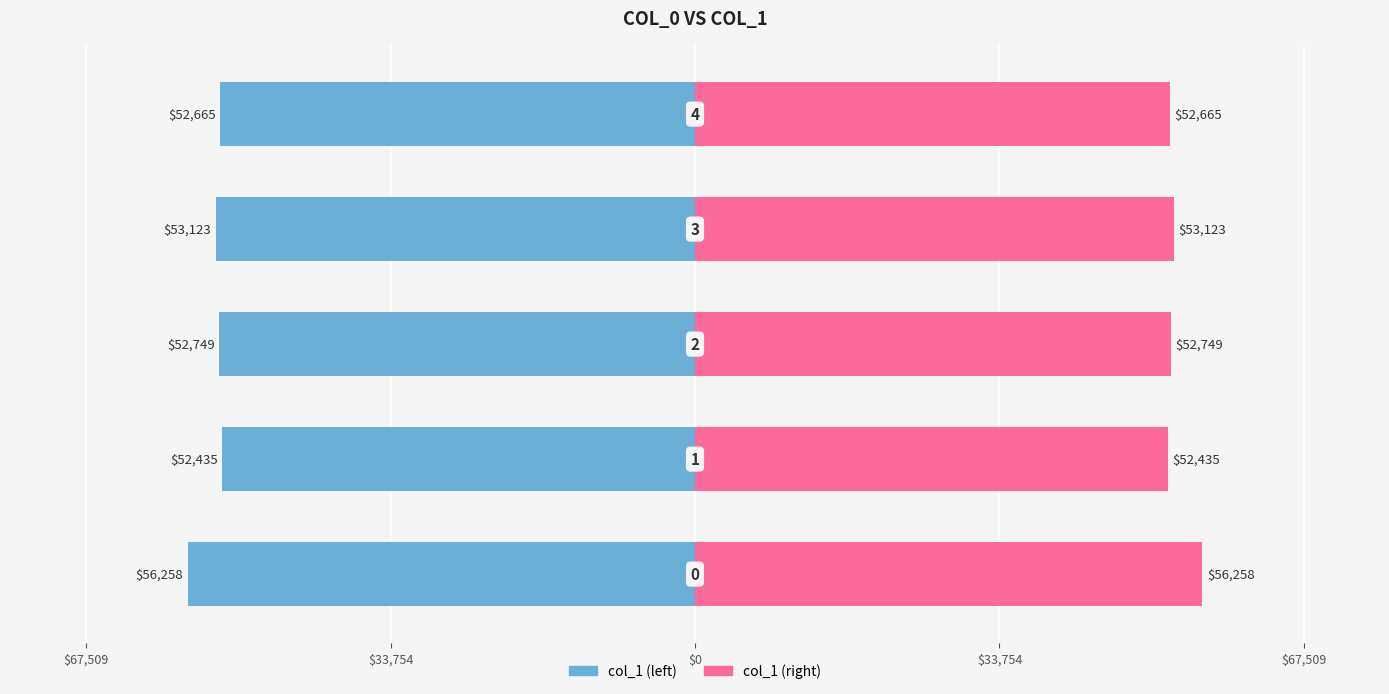

How many data points in col_1 (right) are above 52749?

2